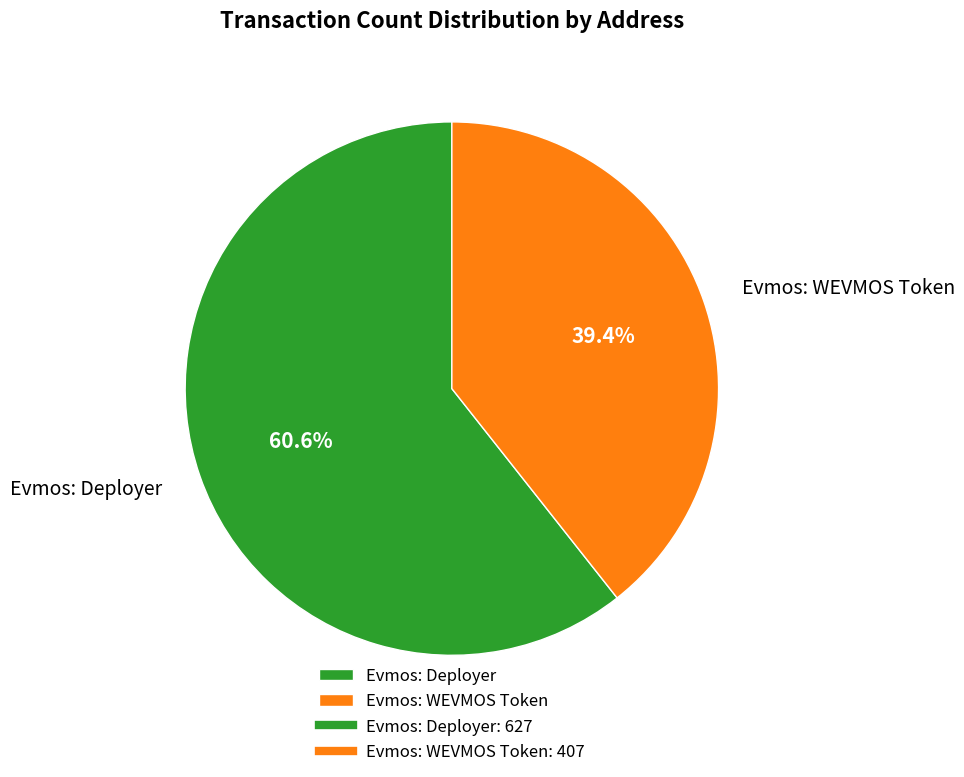

Count the number of slices in the pie.

2